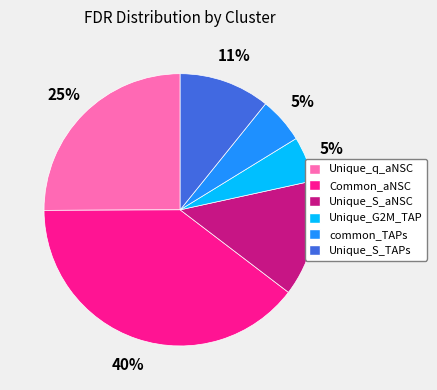

Between Common_aNSC and Unique_q_aNSC, which is larger?

Common_aNSC